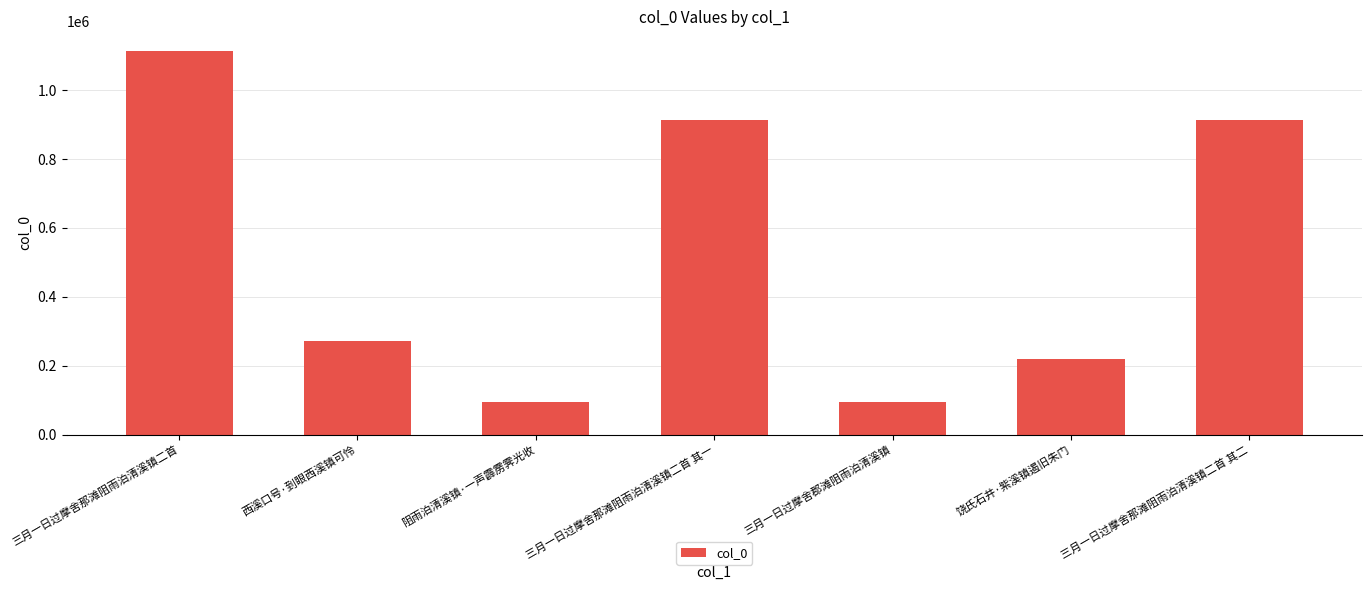

The chart shows a value of 425132 at 西溪口号·到眼西溪镇可怜. True or false?

False